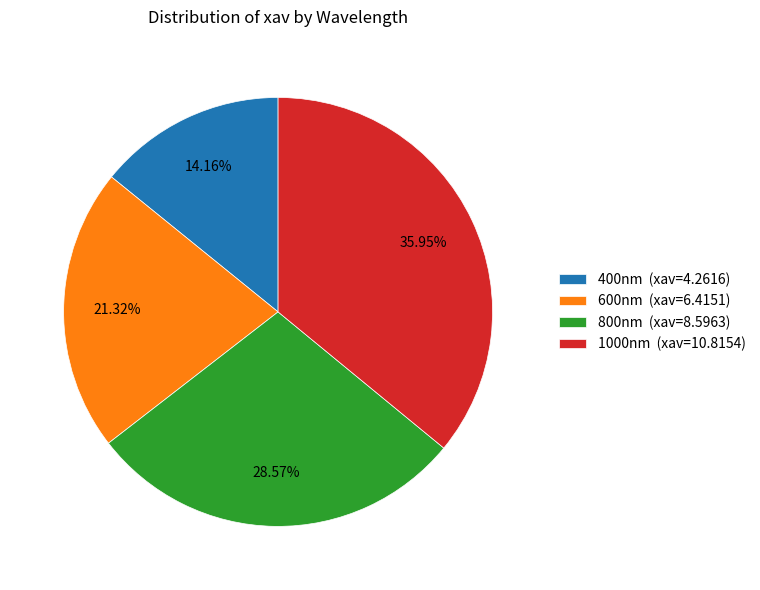

Does 800nm represent more than half of the total?

No